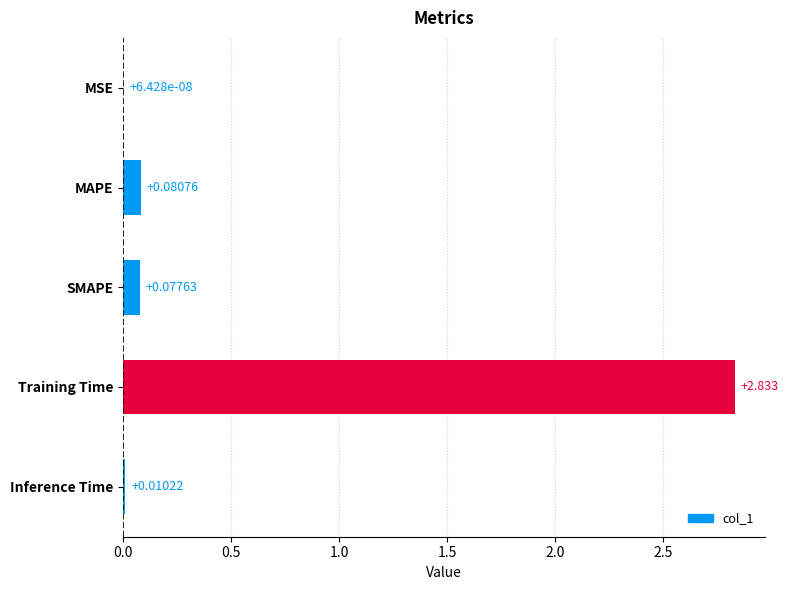

Where is the data nearest to the value 1?

MAPE